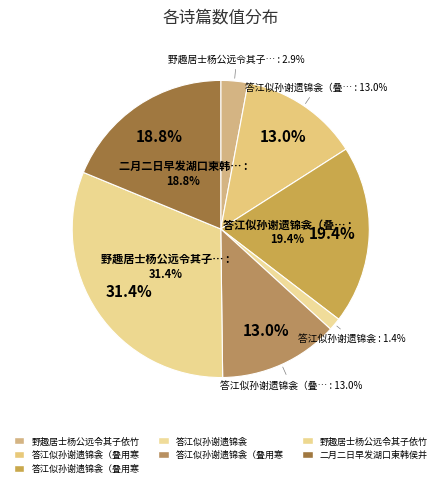

Does 答江似孙谢遗锦衾（叠用寒字） 其一 account for over 50% of the chart?

No